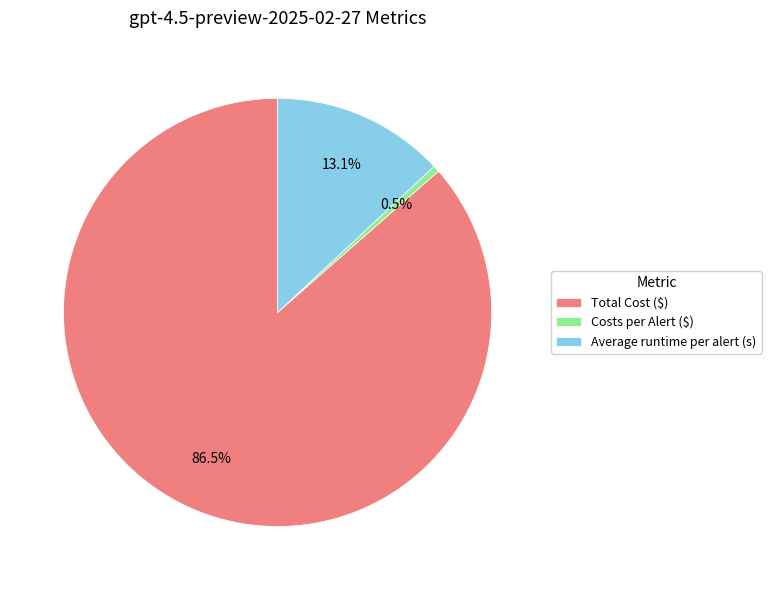

What is the ratio of the value at Total Cost ($) to the value at Average runtime per alert (s)?

6.6